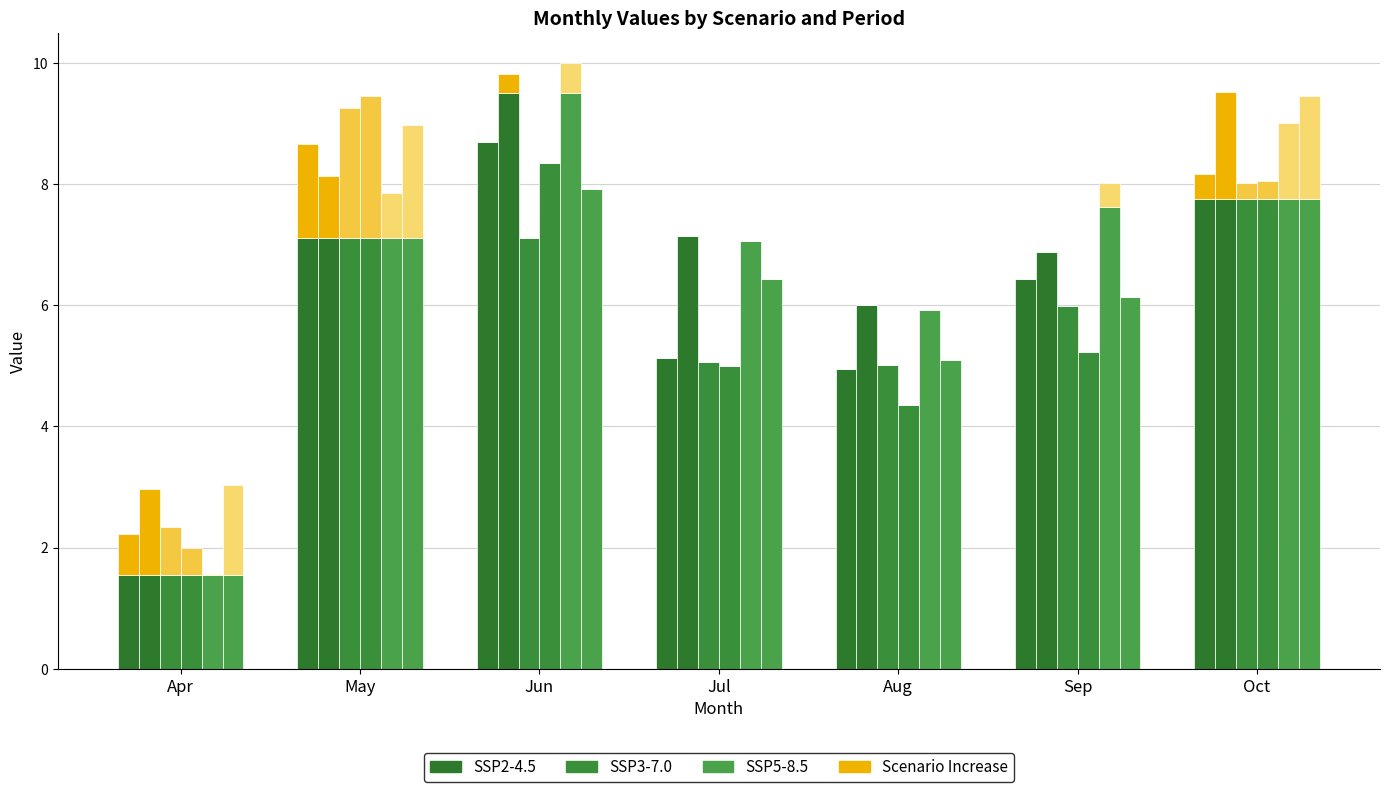

Which series has the largest total across all categories?

SSP2-4.5 Far